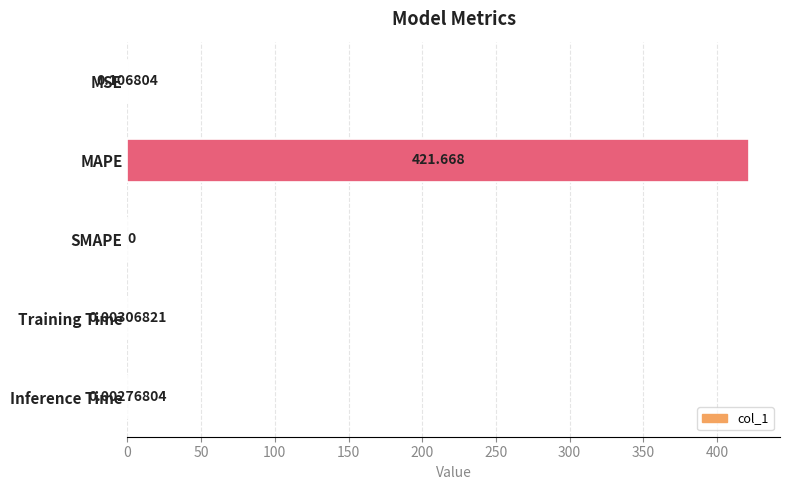

Which has a higher value, Training Time or MSE?

MSE